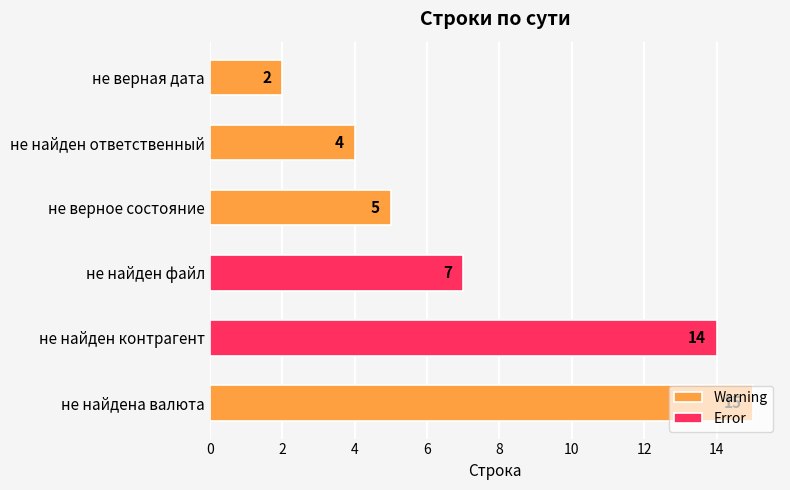

Rank the categories by value from lowest to highest.

не верная дата, не найден ответственный, не верное состояние, не найден файл, не найден контрагент, не найдена валюта